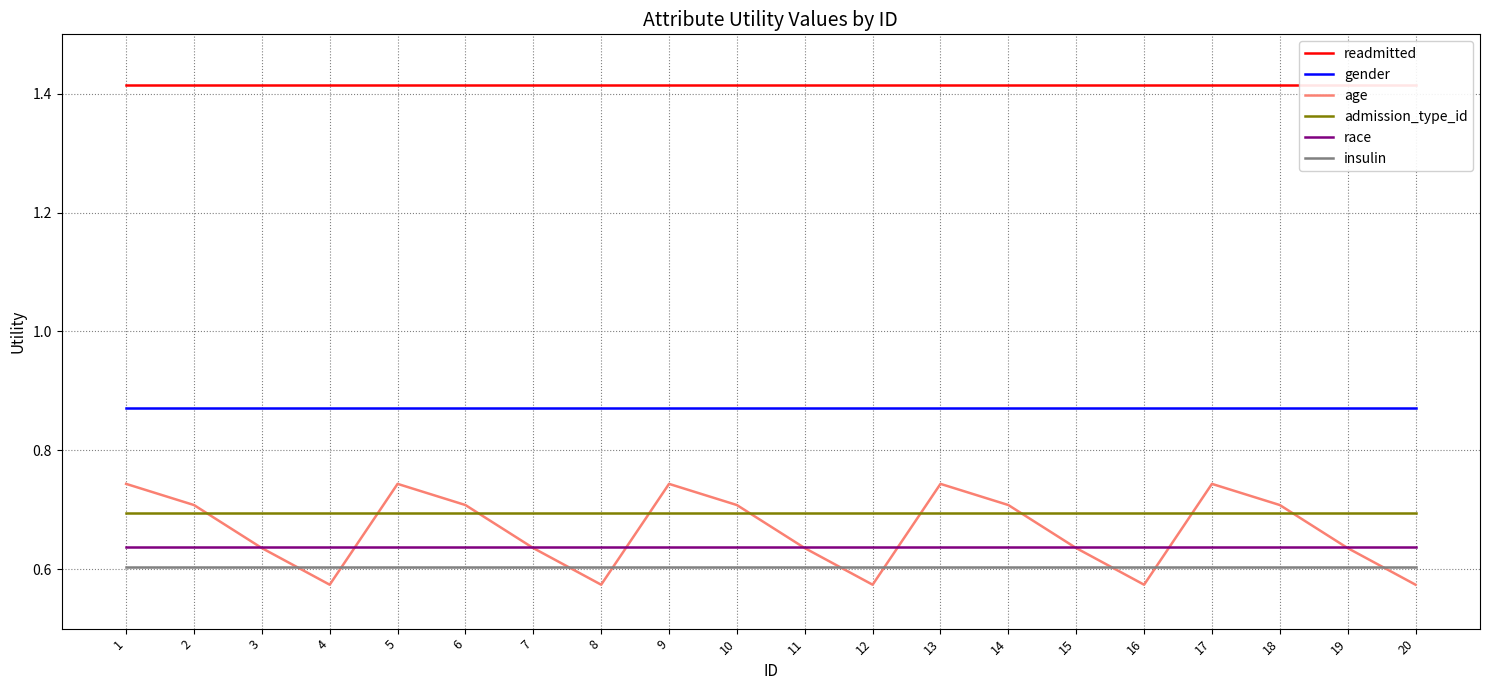

What is the value of the age point at the 13th from the left?

0.7